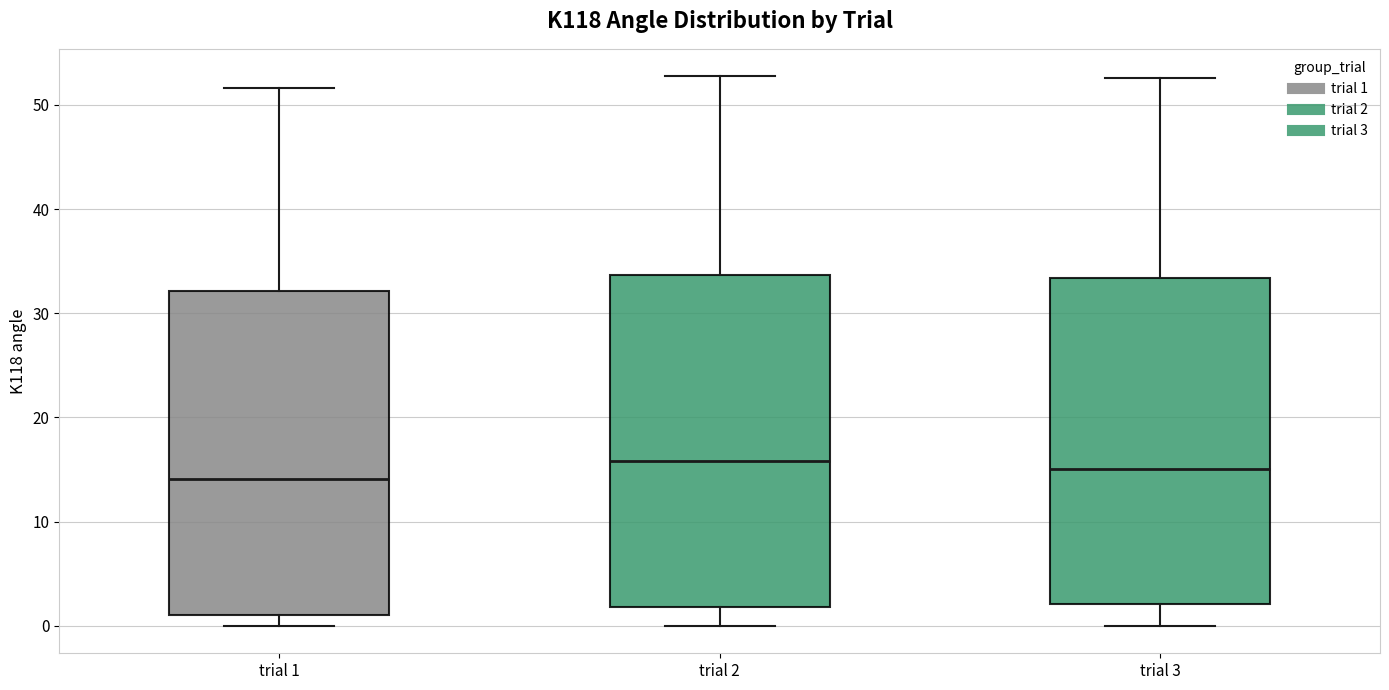

Reading left to right, transcribe this box plot: for each box, give where its median line is, the range the box spans, and where its two whiskers end, as read against the y-axis. The values are not printed on the chart, so give them approximately, as read against the axis.

trial 1: median 14, box 1 to 32, whiskers 0 to 52
trial 2: median 16, box 2 to 34, whiskers 0 to 53
trial 3: median 15, box 2 to 33, whiskers 0 to 53